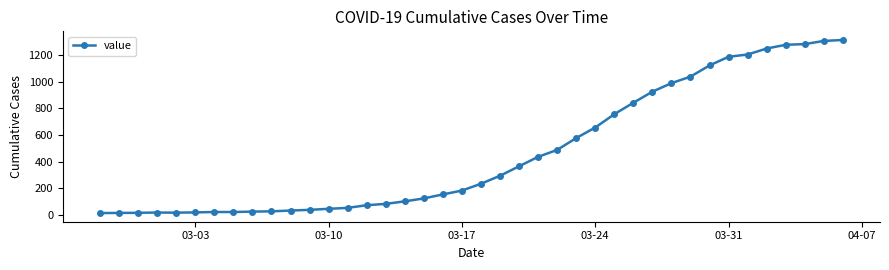

What is the minimum value shown in the chart?

13